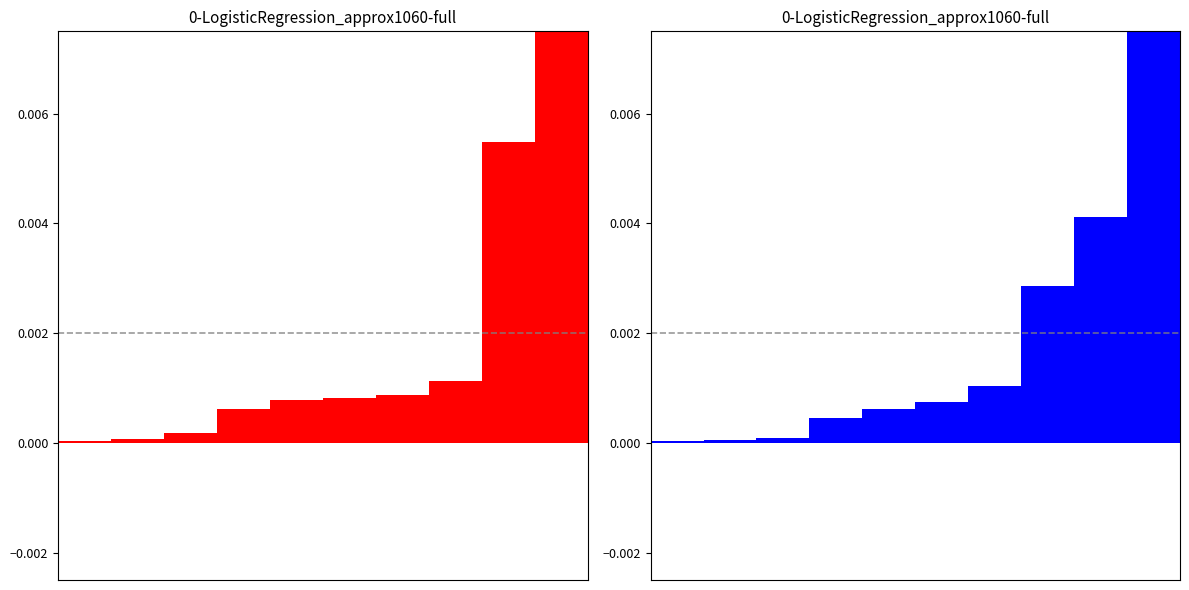

How many categories are shown in the chart?

10